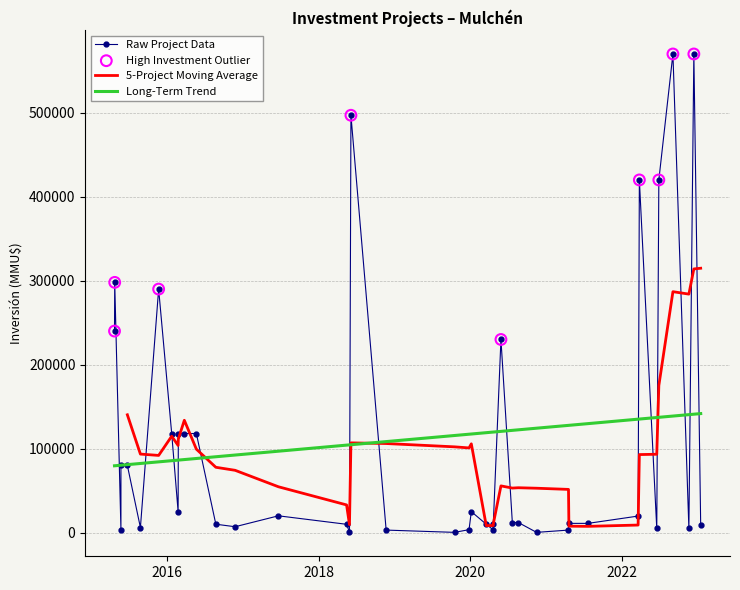

Approximately how many times larger is the value at 20/11/2015 compared to 20/06/2017?

14.5